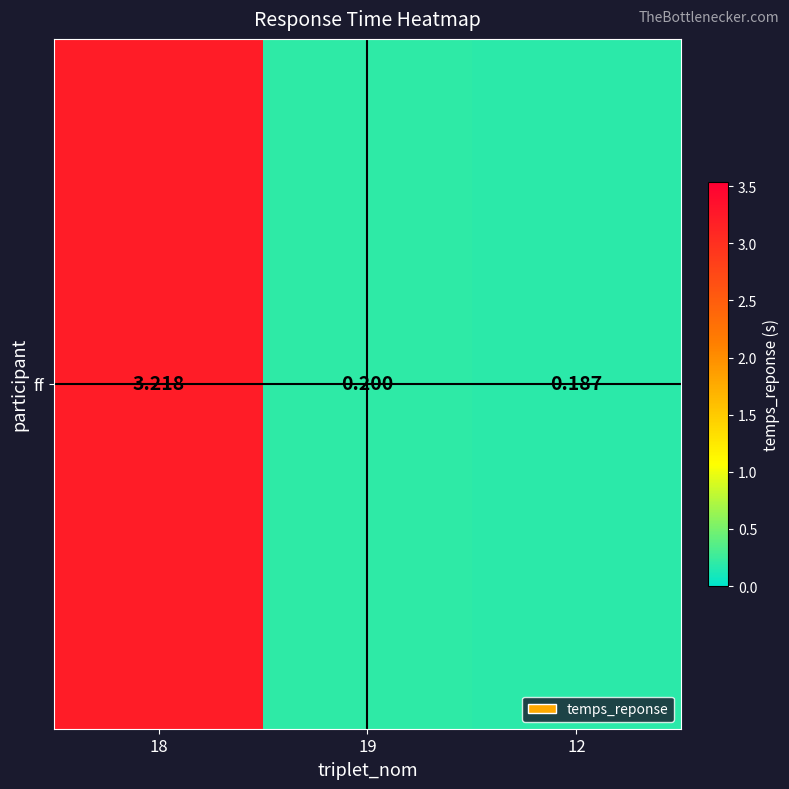

Reading left to right, what are all the values shown in this chart?

18=3.2	19=0.2	12=0.2